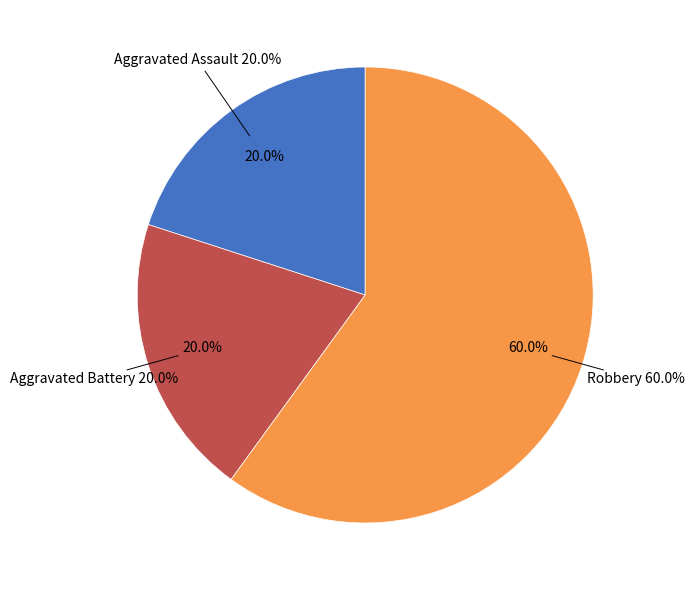

Rank the categories by value from highest to lowest.

Robbery, Aggravated Assault, Aggravated Battery